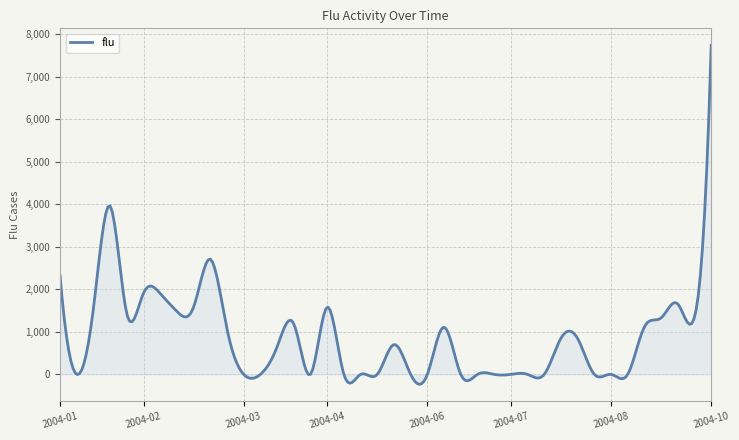

What is the minimum value shown in the chart?

-232.7